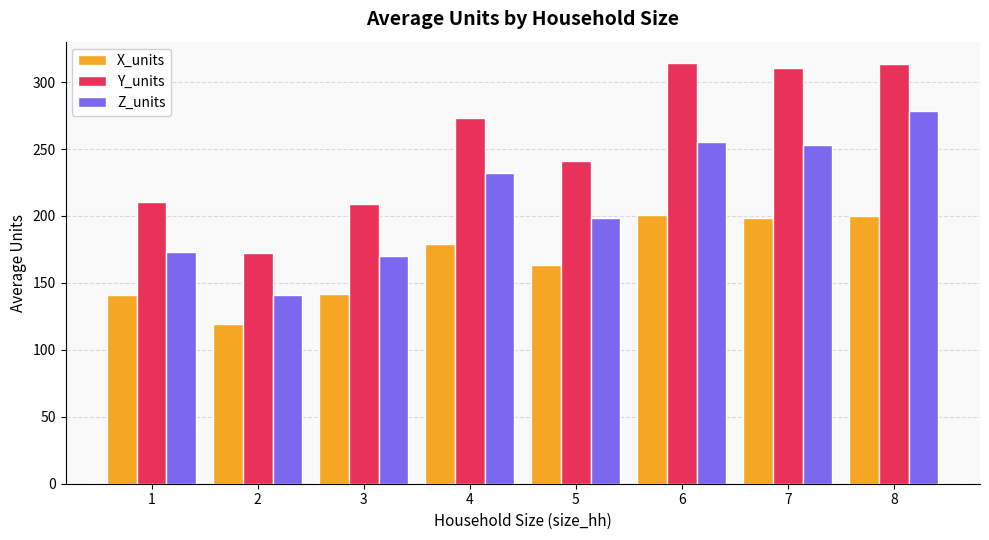

What is the minimum value shown in the chart?

119.3